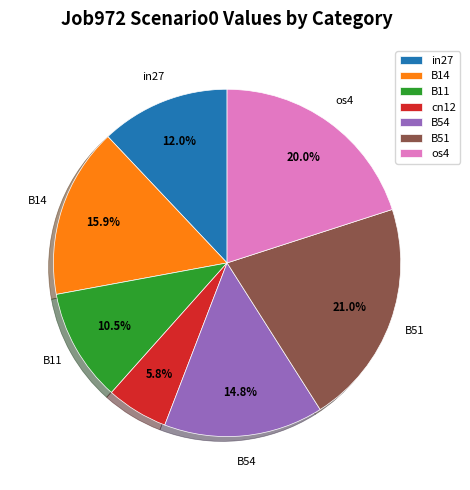

To the nearest percent, what percentage of the pie is B51?

21%